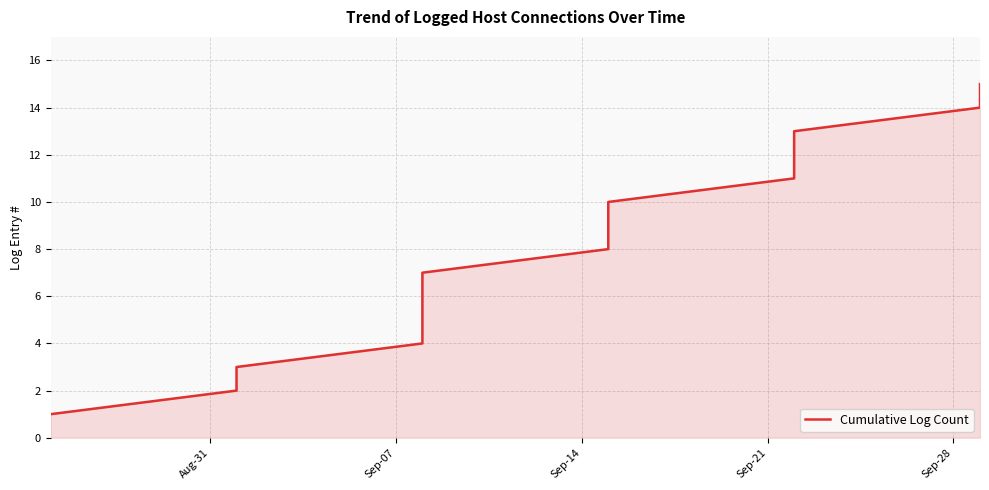

What is the value of the 5th point from the left?

5